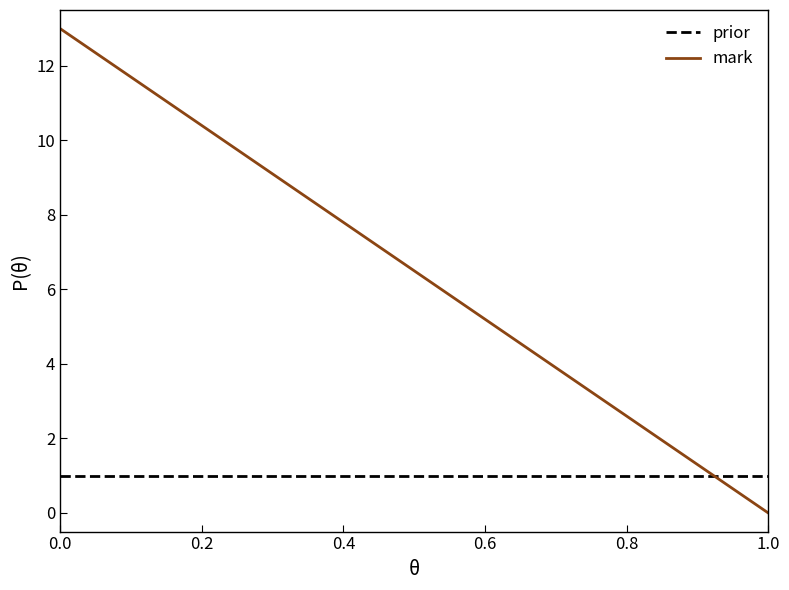

Reading left to right, what are all the values shown in this chart?

prior: 1.0	1.0	1.0	1.0	1.0	1.0	1.0	1.0	1.0	1.0	1.0	1.0	1.0	1.0	1.0	1.0	1.0	1.0	1.0	1.0
mark: 13.0	13.0	12.6	12.2	10.7	10.3	7.1	6.0	5.7	4.9	4.4	3.7	3.6	3.6	2.7	1.9	1.8	1.6	0.5	0.0